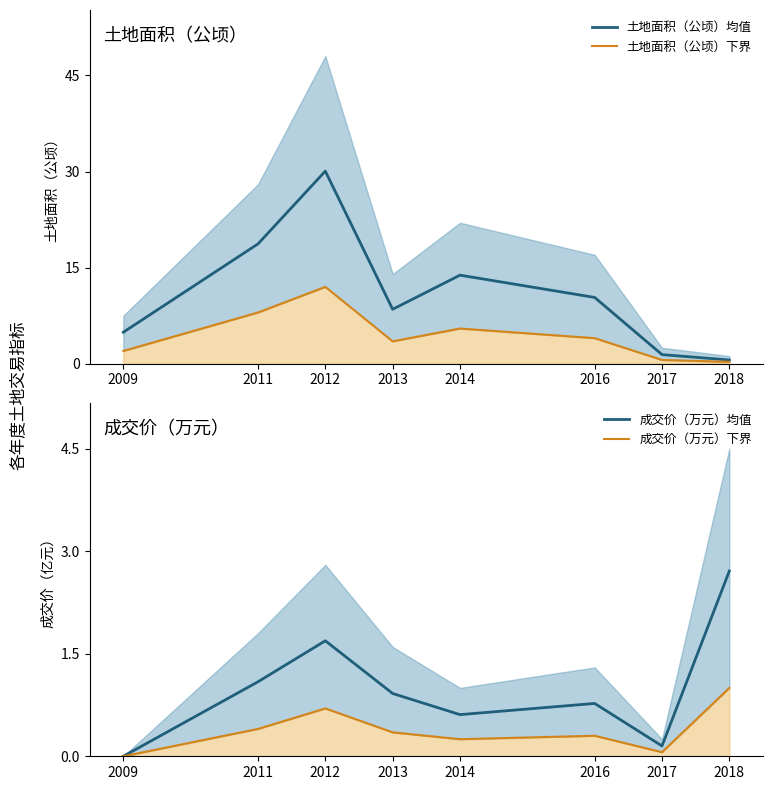

Between 2011 and 2012, which series saw the biggest shift?

土地面积（公顷）均值